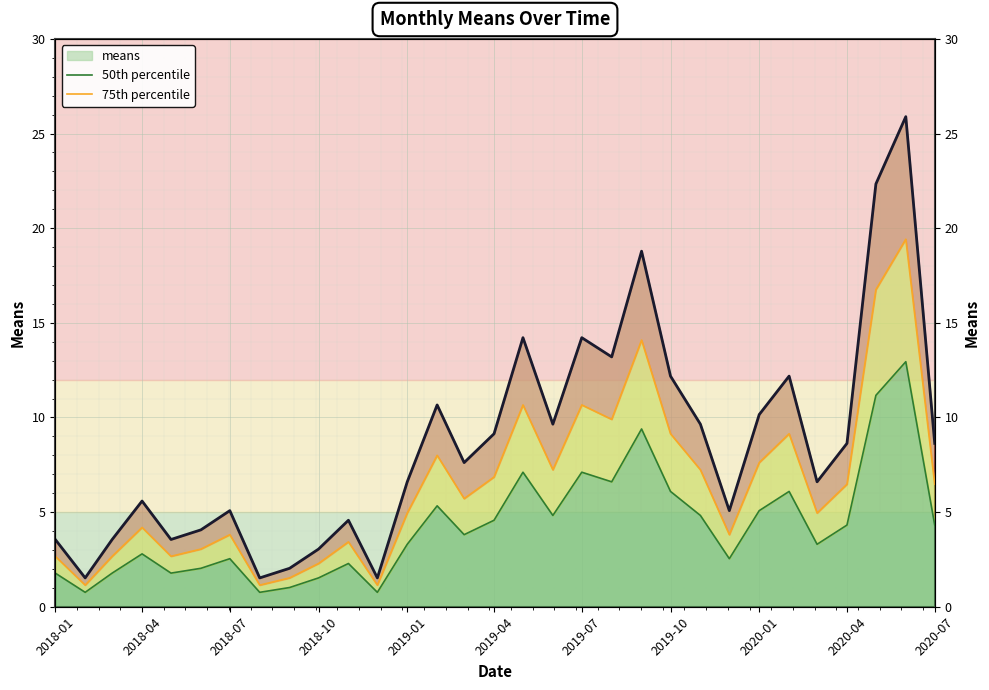

At how many categories does at least one series exceed 17?

3